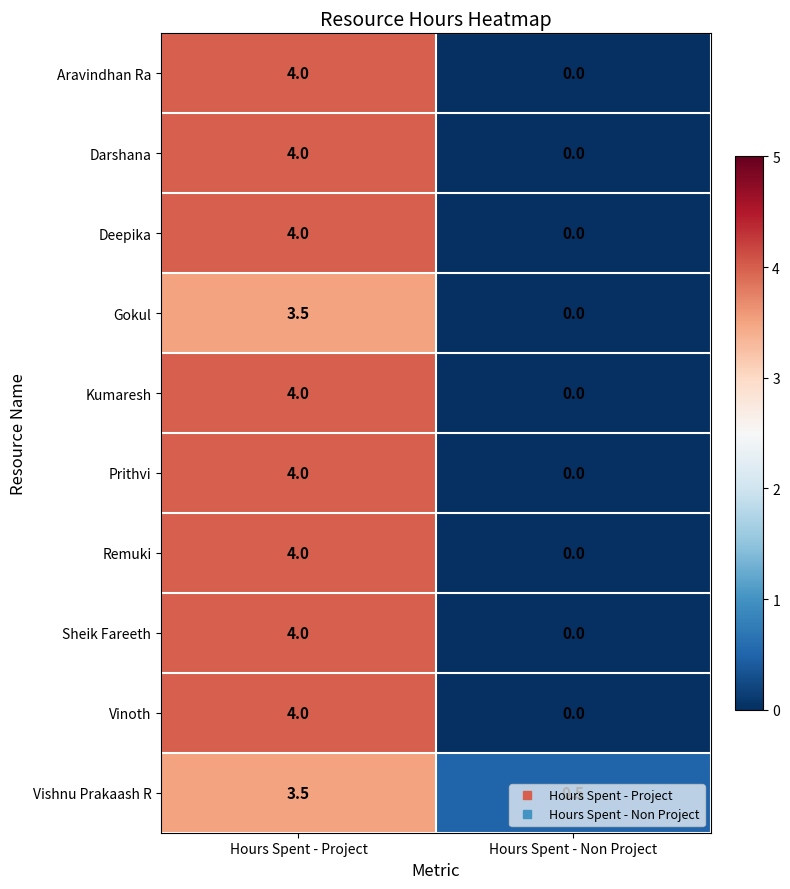

The Darshana series shows -1.2 at Hours Spent - Non Project. True or false?

False